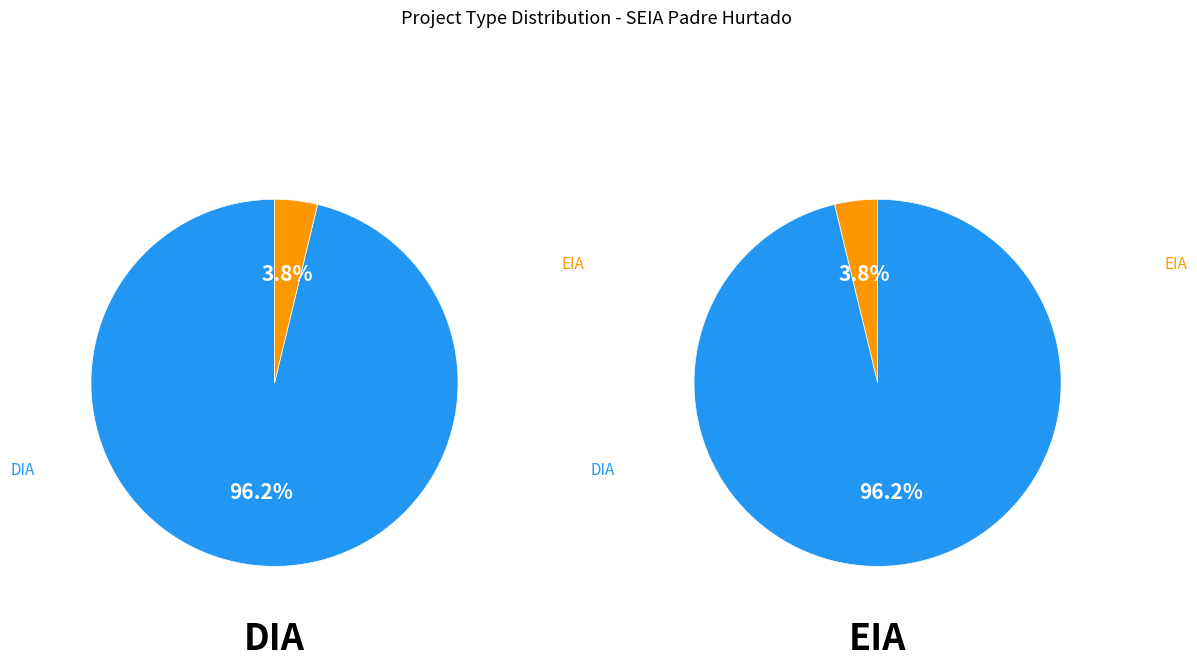

To the nearest percent, what portion does DIA represent?

96%